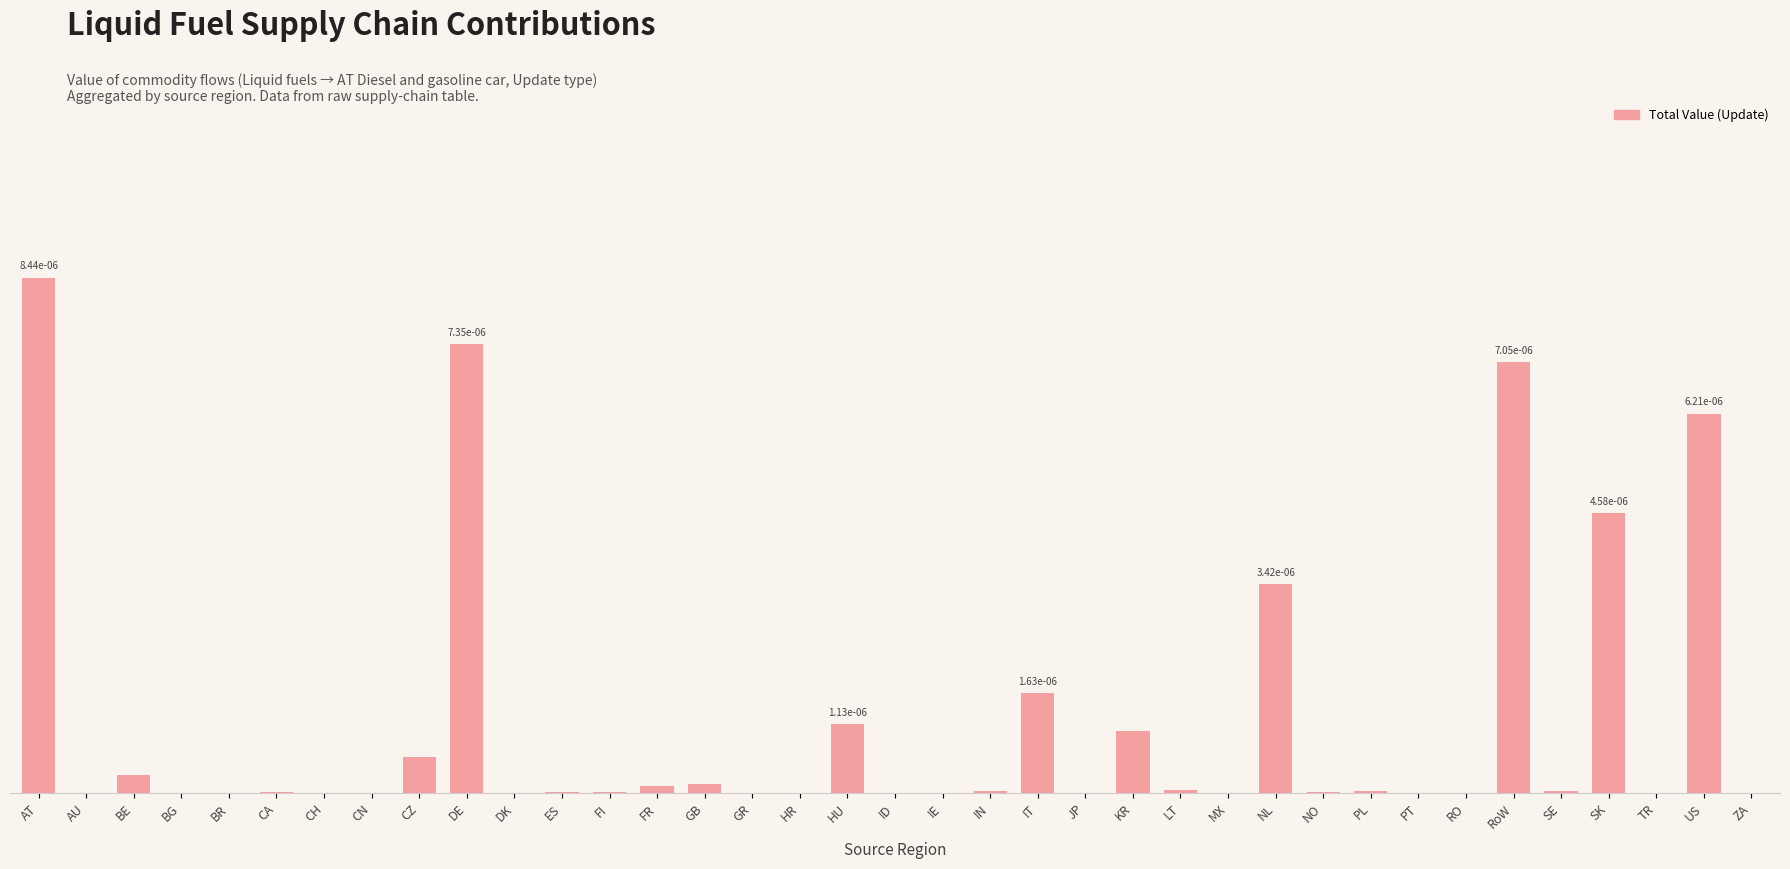

Rank the categories by value from lowest to highest.

MX, ID, AU, IE, JP, GR, PT, TR, ZA, HR, BR, BG, CN, RO, DK, CH, ES, CA, NO, FI, PL, SE, IN, LT, FR, GB, BE, CZ, KR, HU, IT, NL, SK, US, RoW, DE, AT